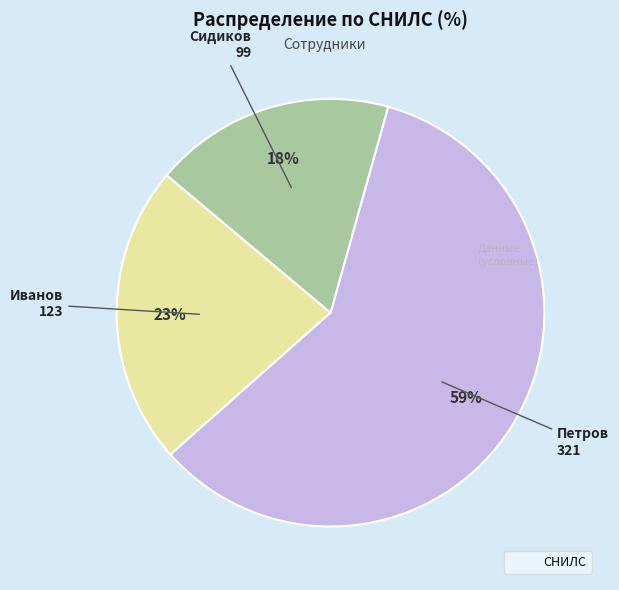

Is there any slice that represents more than half of the pie?

Yes